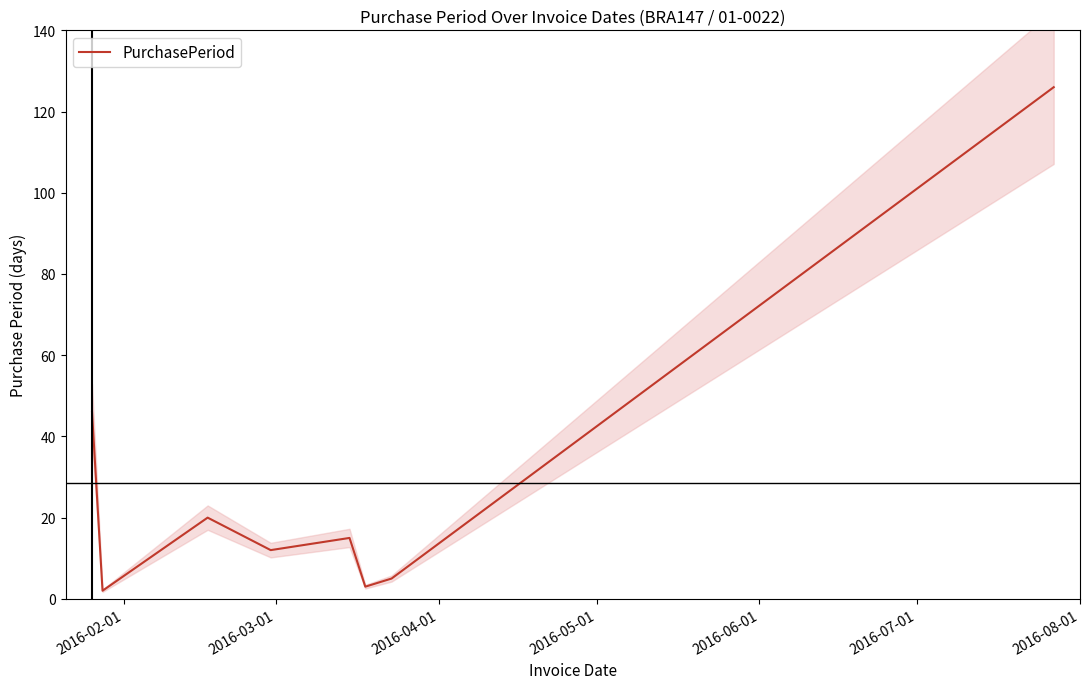

What is the highest value of the PurchasePeriod series?

126